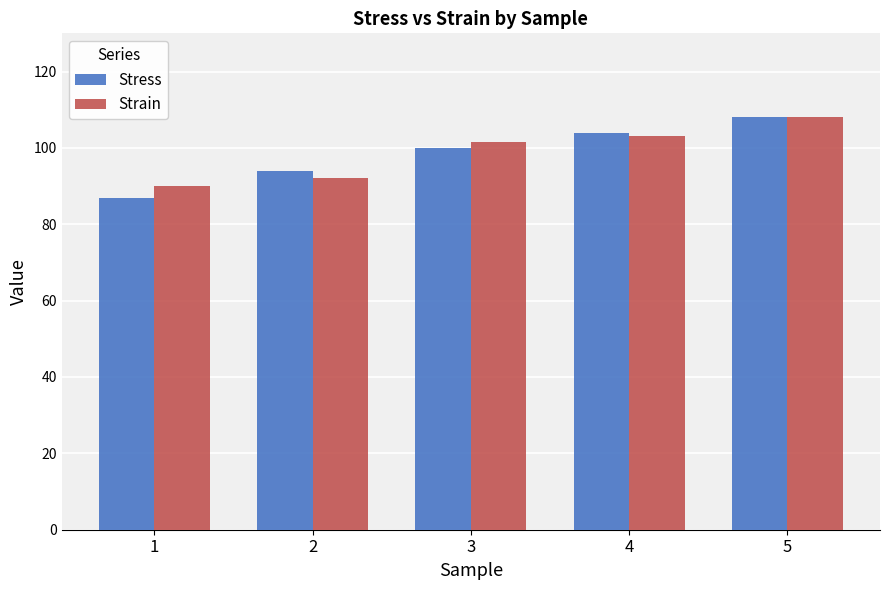

How many distinct data groups are displayed?

2